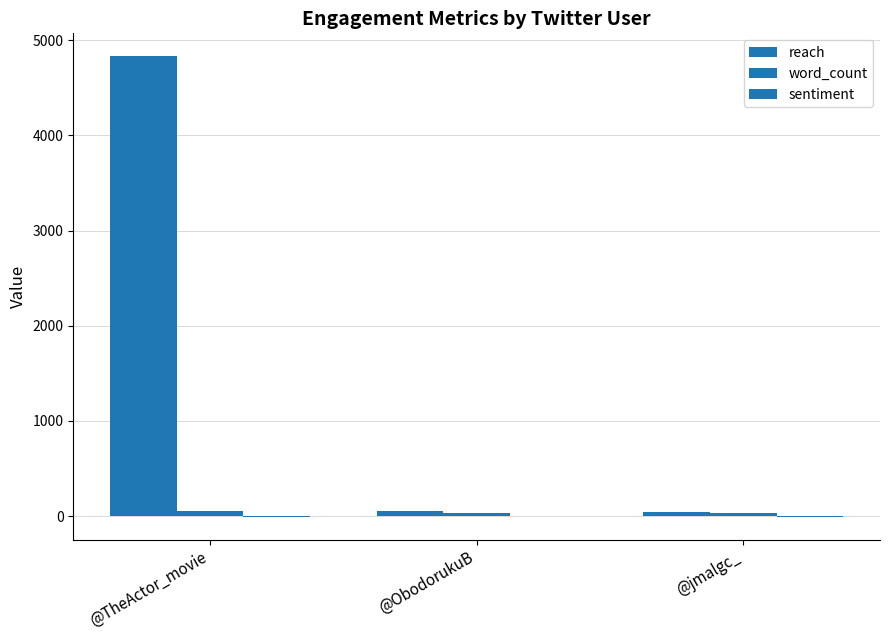

What is the difference between the highest and lowest values at @ObodorukuB?

48